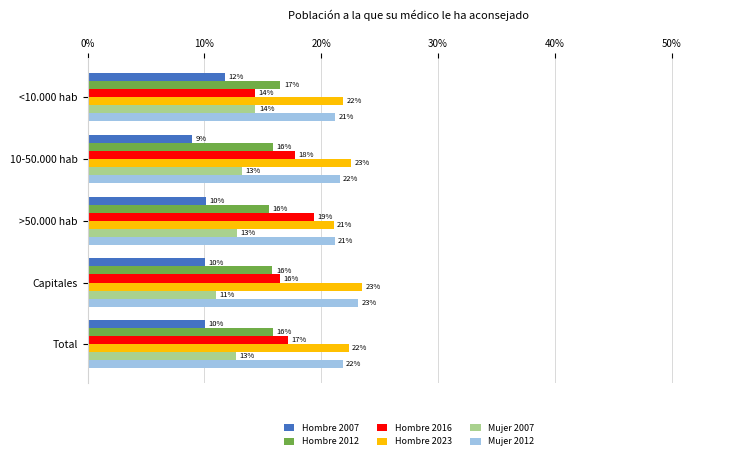

Reading right to left, extract all data points from this chart.

Hombre 2007: 10.1	10.1	10.1	9.0	11.8
Hombre 2012: 15.9	15.8	15.5	15.9	16.5
Hombre 2016: 17.1	16.5	19.4	17.8	14.3
Hombre 2023: 22.3	23.5	21.1	22.6	21.9
Mujer 2007: 12.7	11.0	12.8	13.2	14.4
Mujer 2012: 21.8	23.1	21.1	21.6	21.2